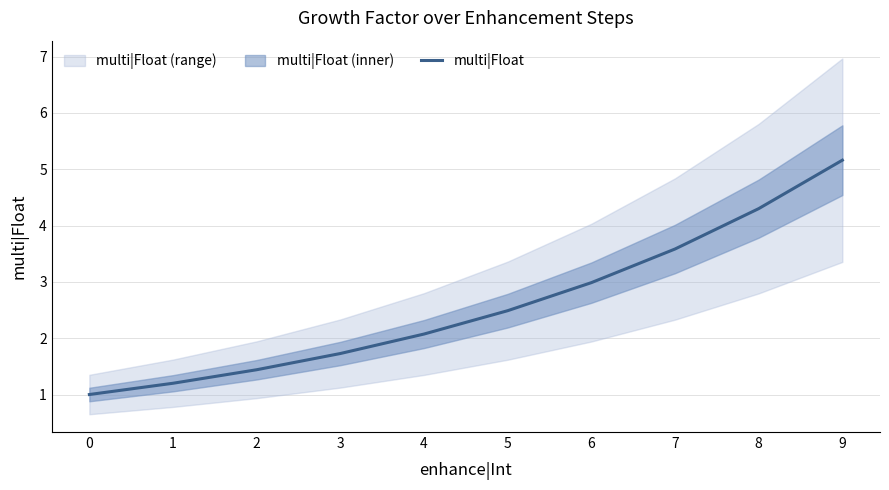

How many categories are shown in the chart?

10